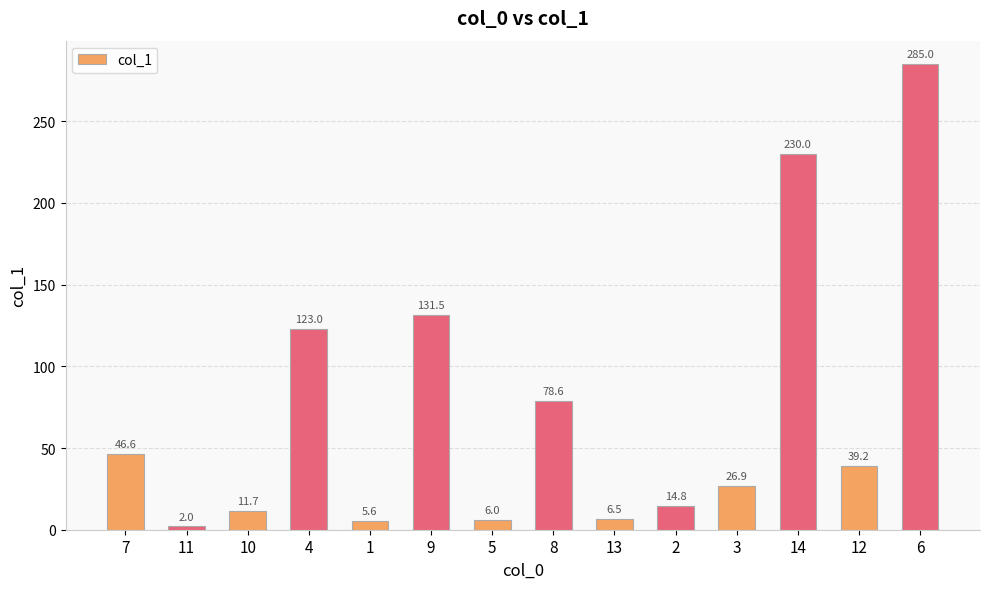

How many values are below 39?

7